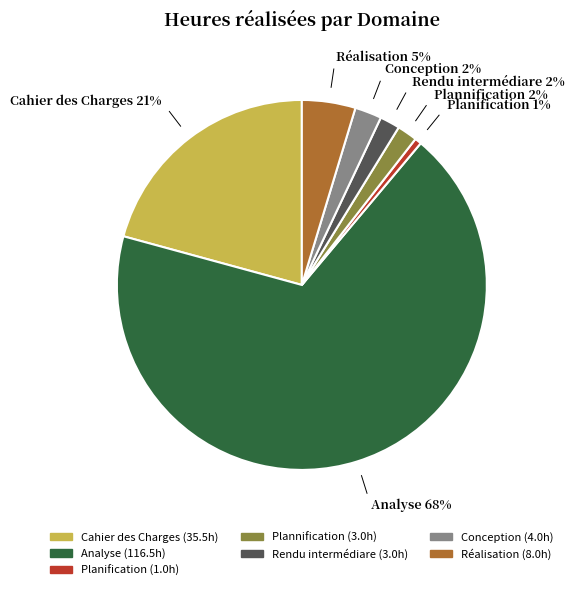

To the nearest percent, what is the difference between the Planification and Rendu intermédiare slice percentages?

1%